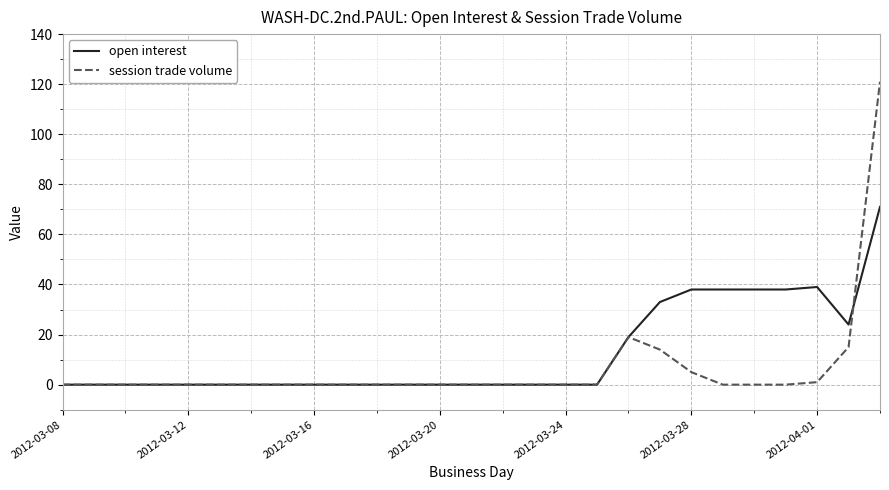

Rank the series by their maximum value, from lowest to highest.

open interest, session trade volume